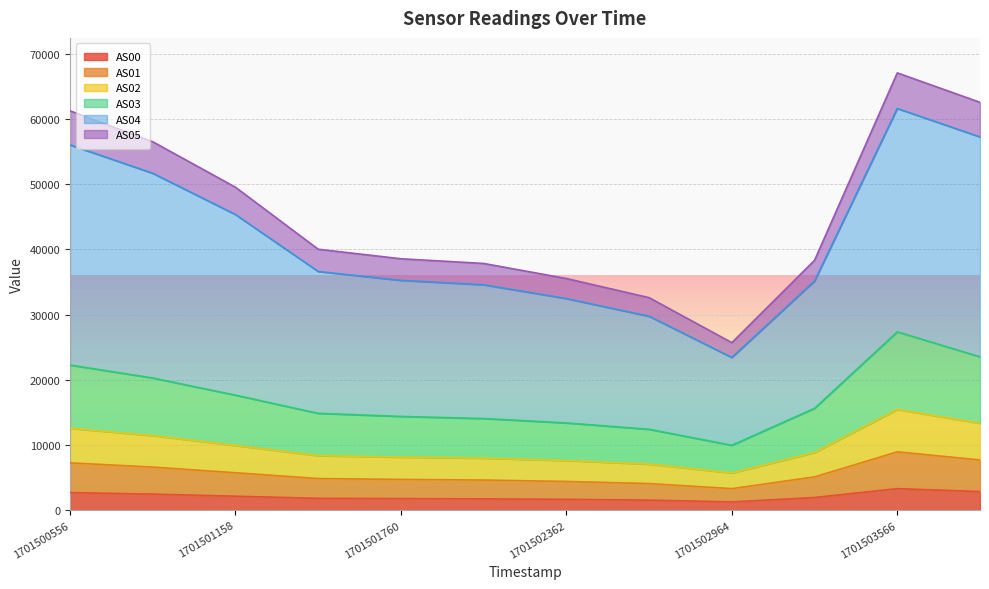

In AS00, how many points are higher than both neighbors (excluding endpoints)?

1